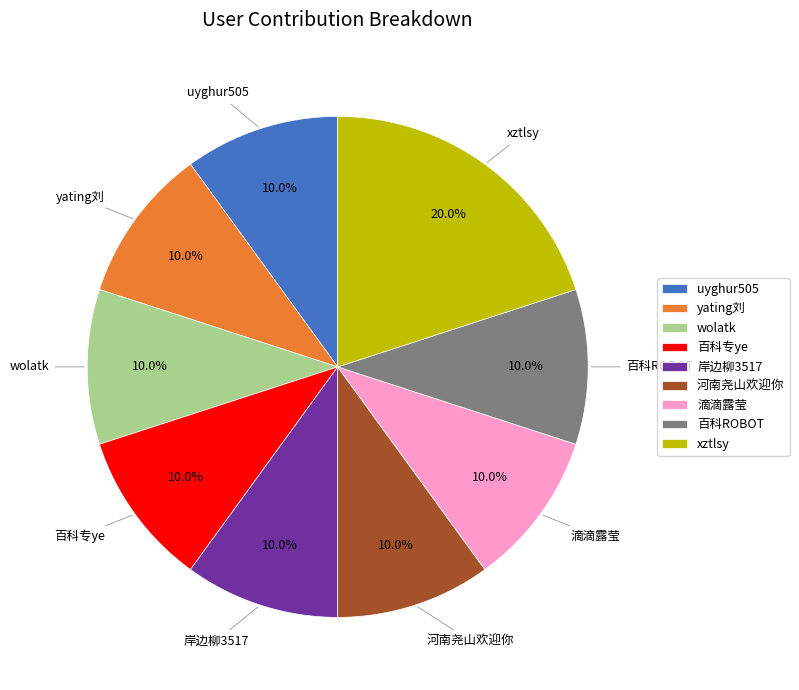

Is there a majority slice in this chart?

No